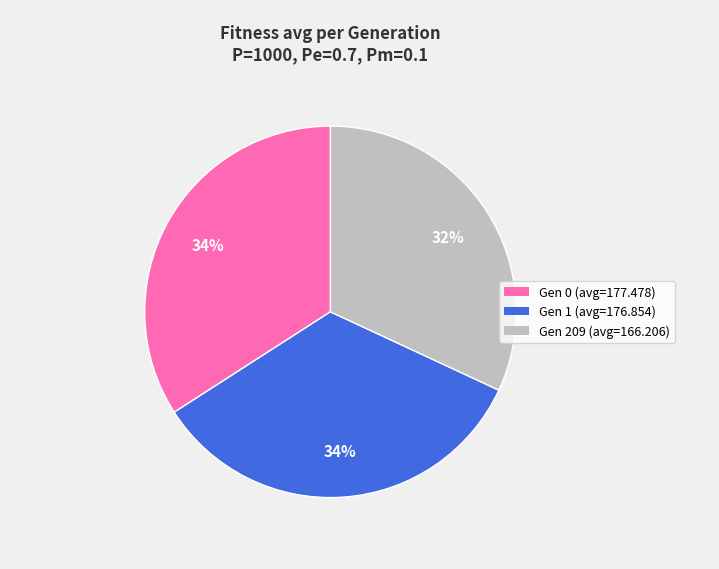

Is there any slice that represents more than half of the pie?

No